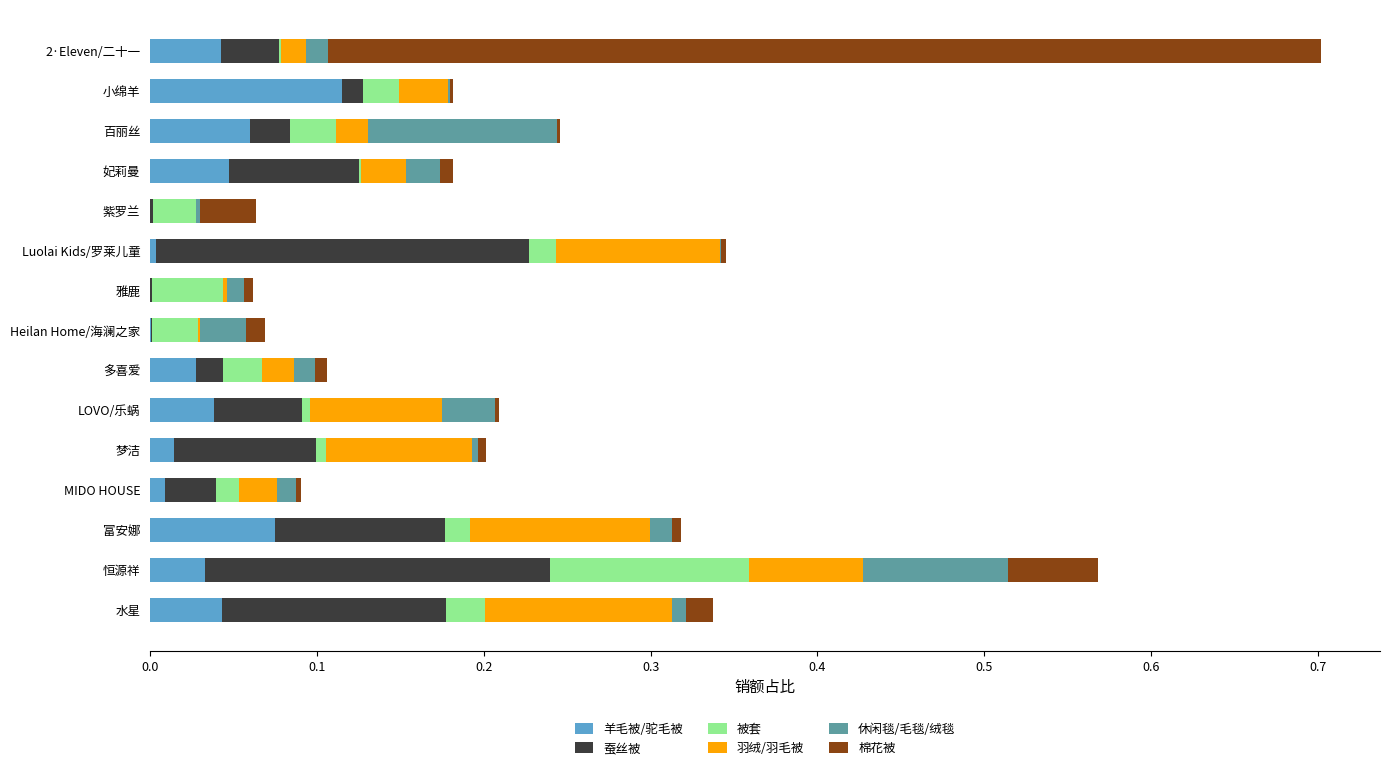

At which category is the sum across all series the highest?

2·Eleven/二十一